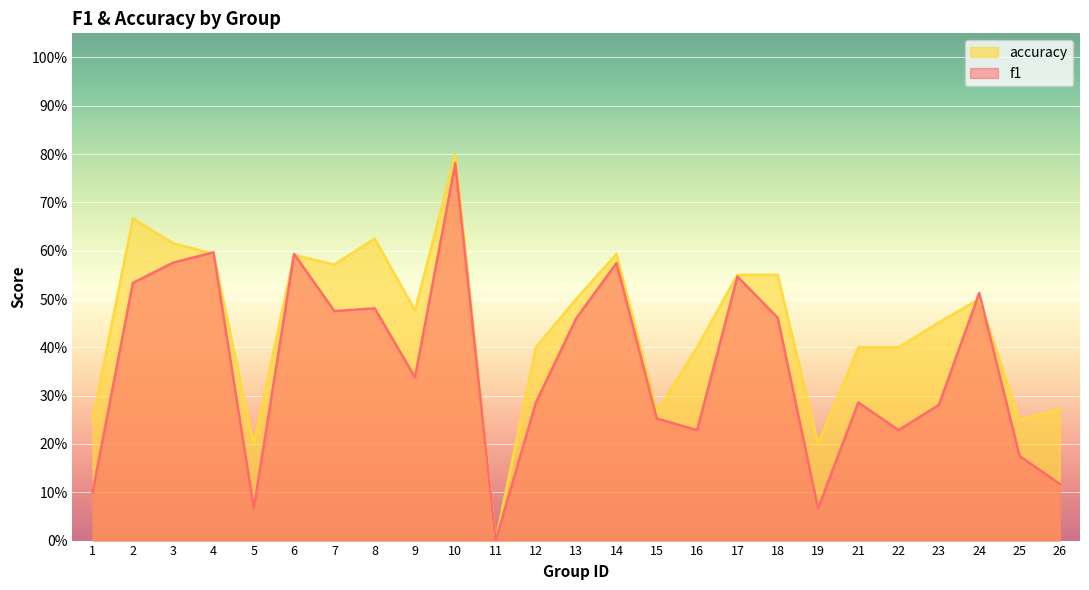

How many lines are shown in the chart?

2